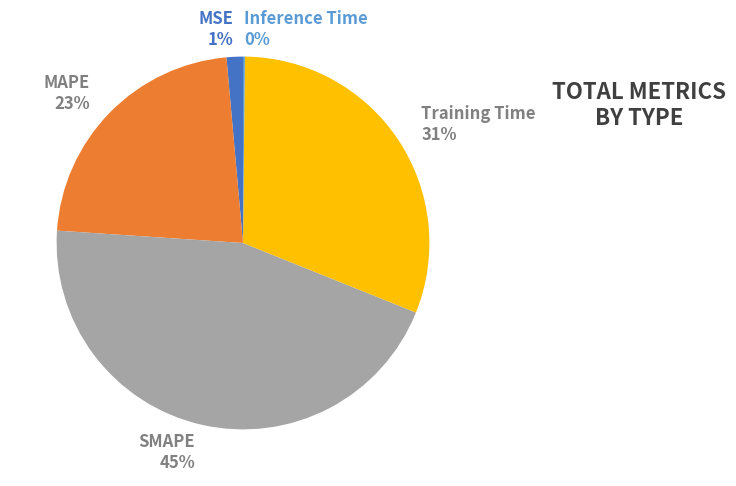

What is the largest slice in the pie chart?

SMAPE